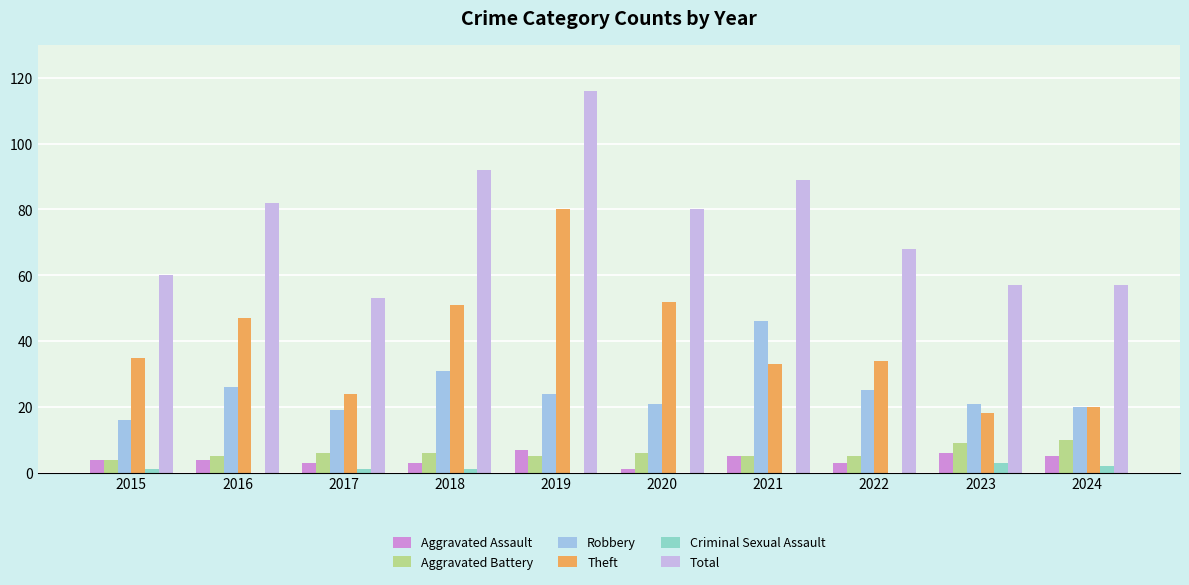

How many groups of bars are there?

10